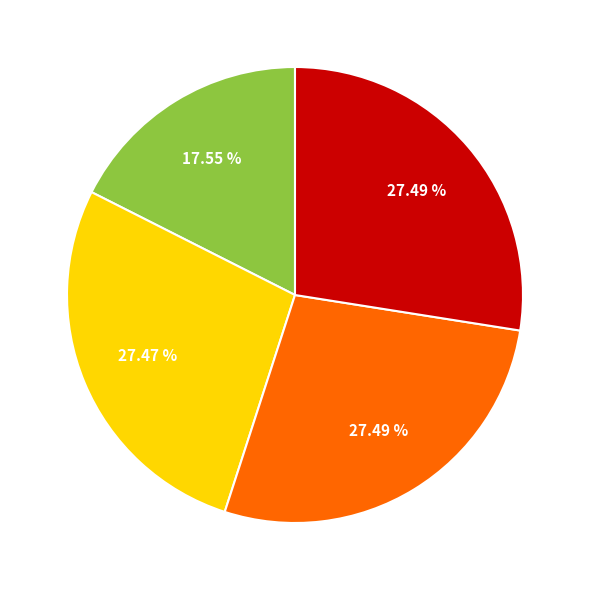

Is there any slice that represents more than half of the pie?

No